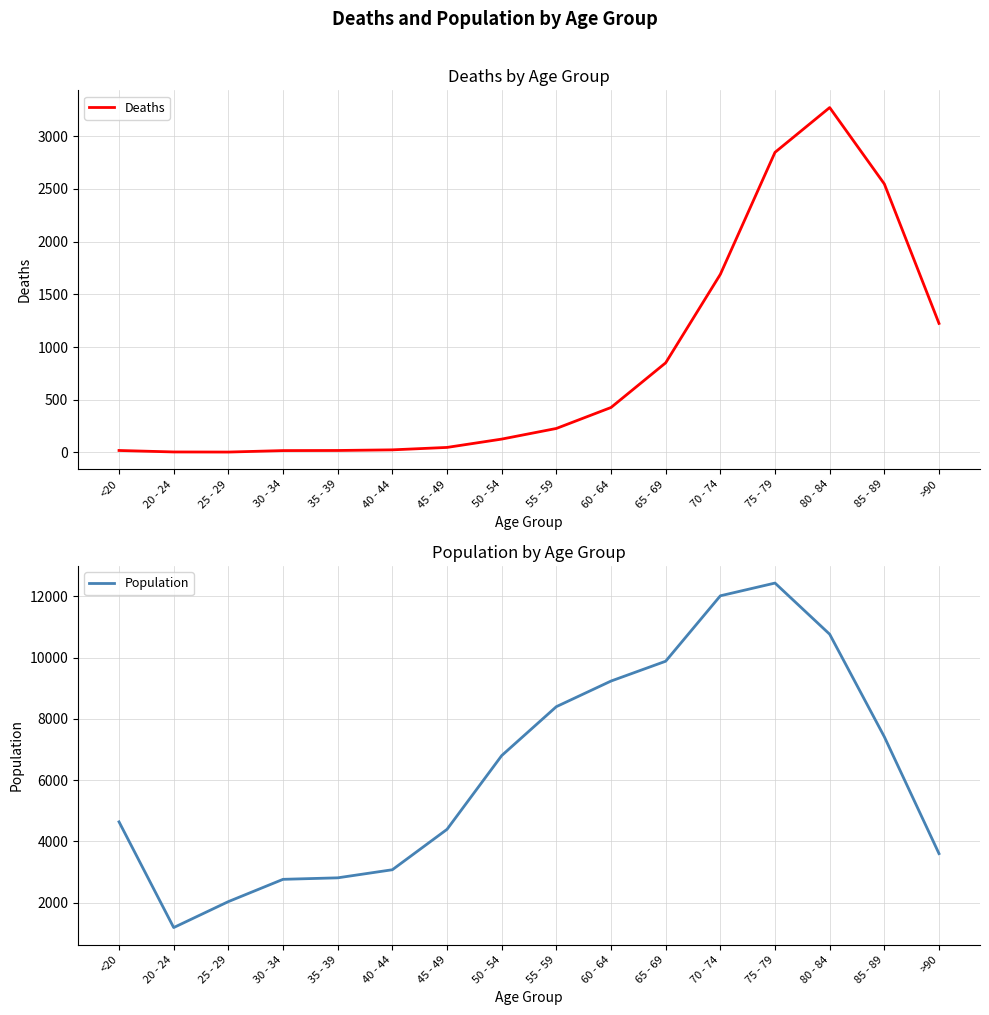

True or false: Deaths and Population cross at least once.

False